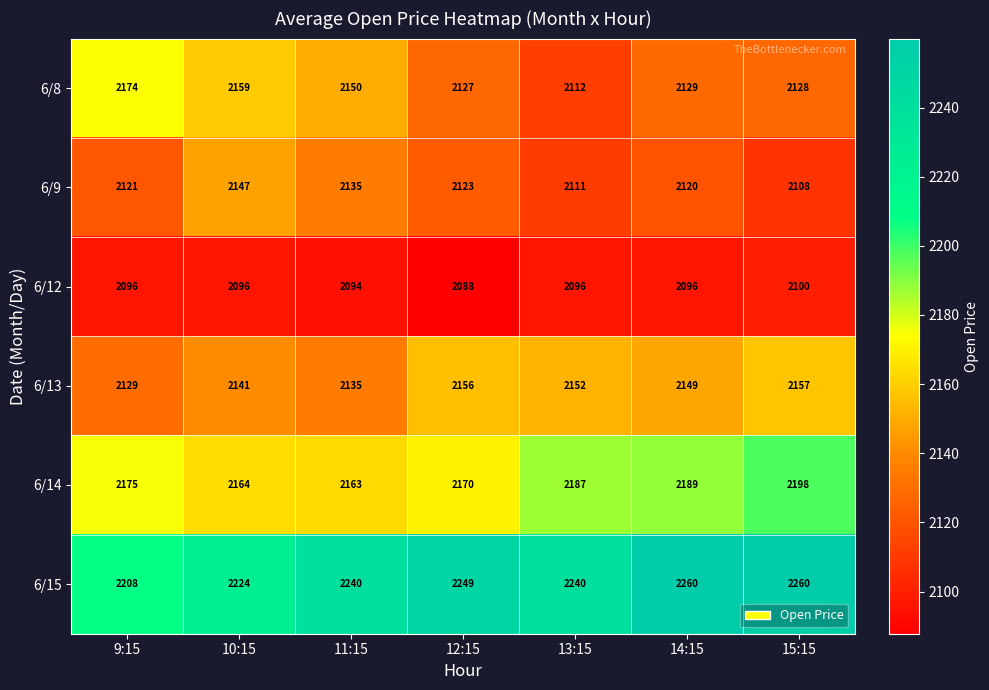

What is the maximum value for 6/13?

2157